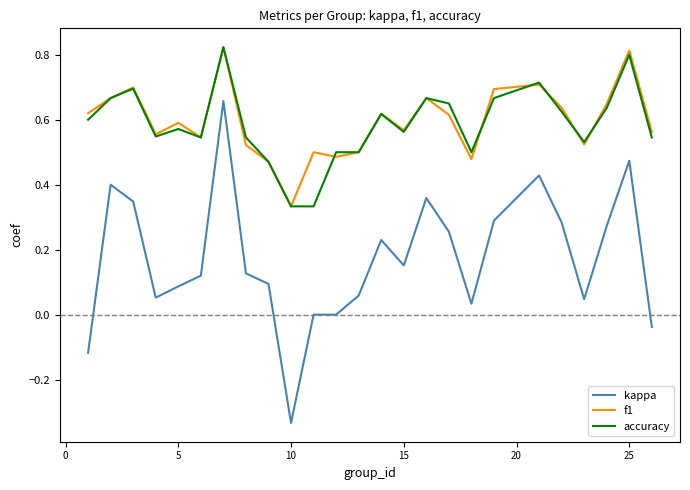

At how many categories does at least one series exceed 0?

25